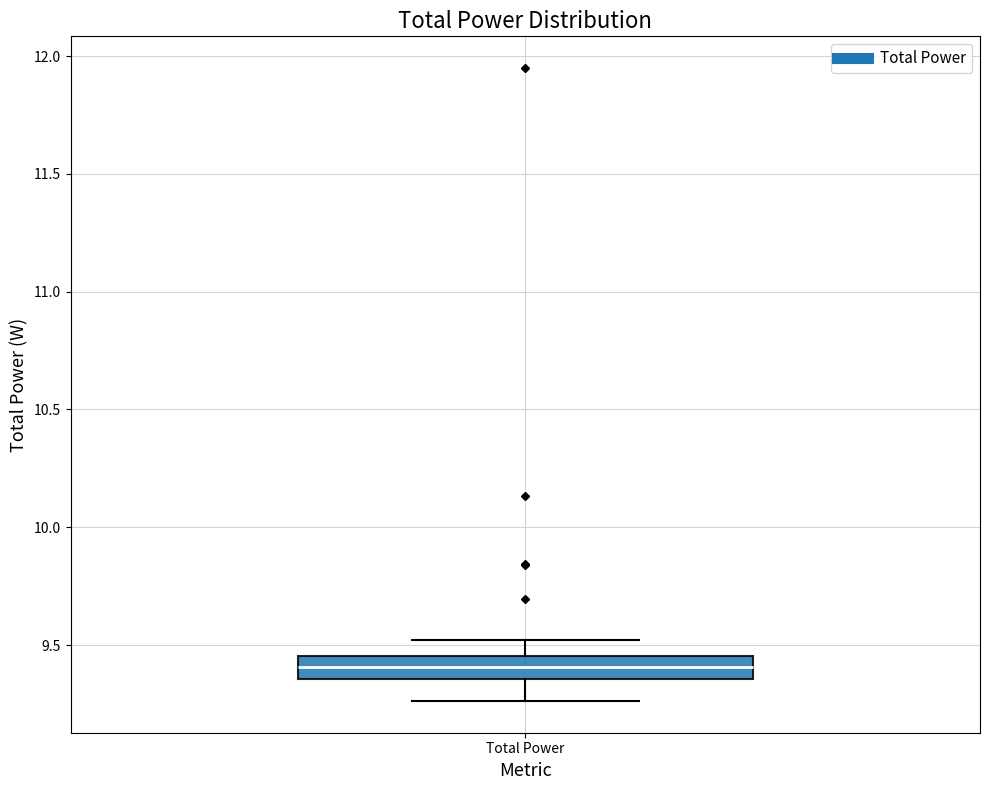

Where does the lower whisker of the box for Total Power end on the y-axis? The values are not printed on the chart, so give them approximately, as read against the axis.

9.25